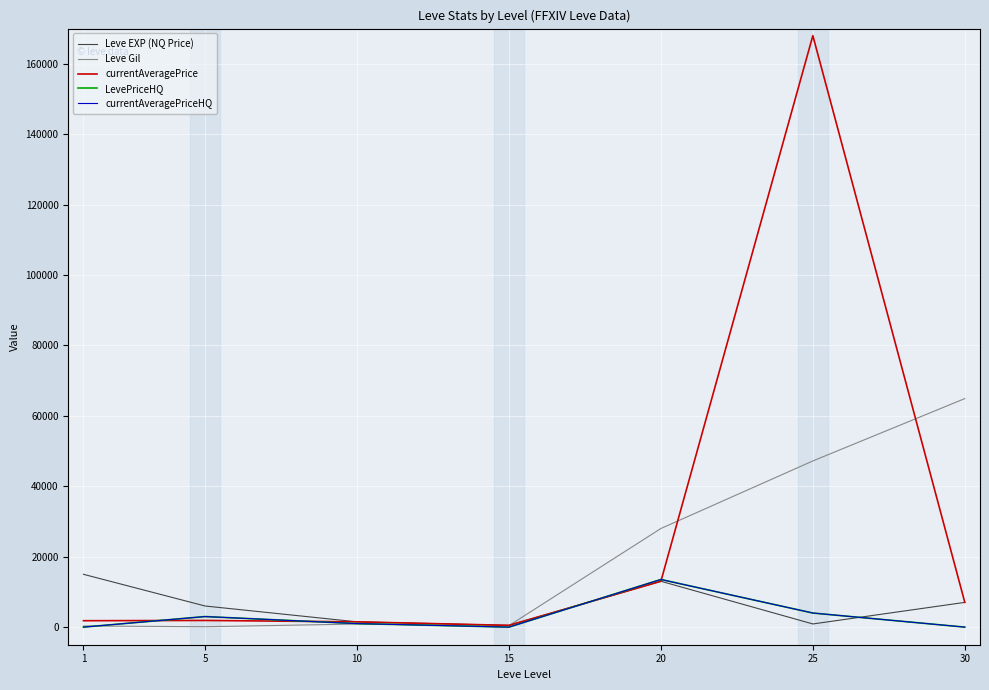

Which series changed the most between 1 and 20?

Leve Gil